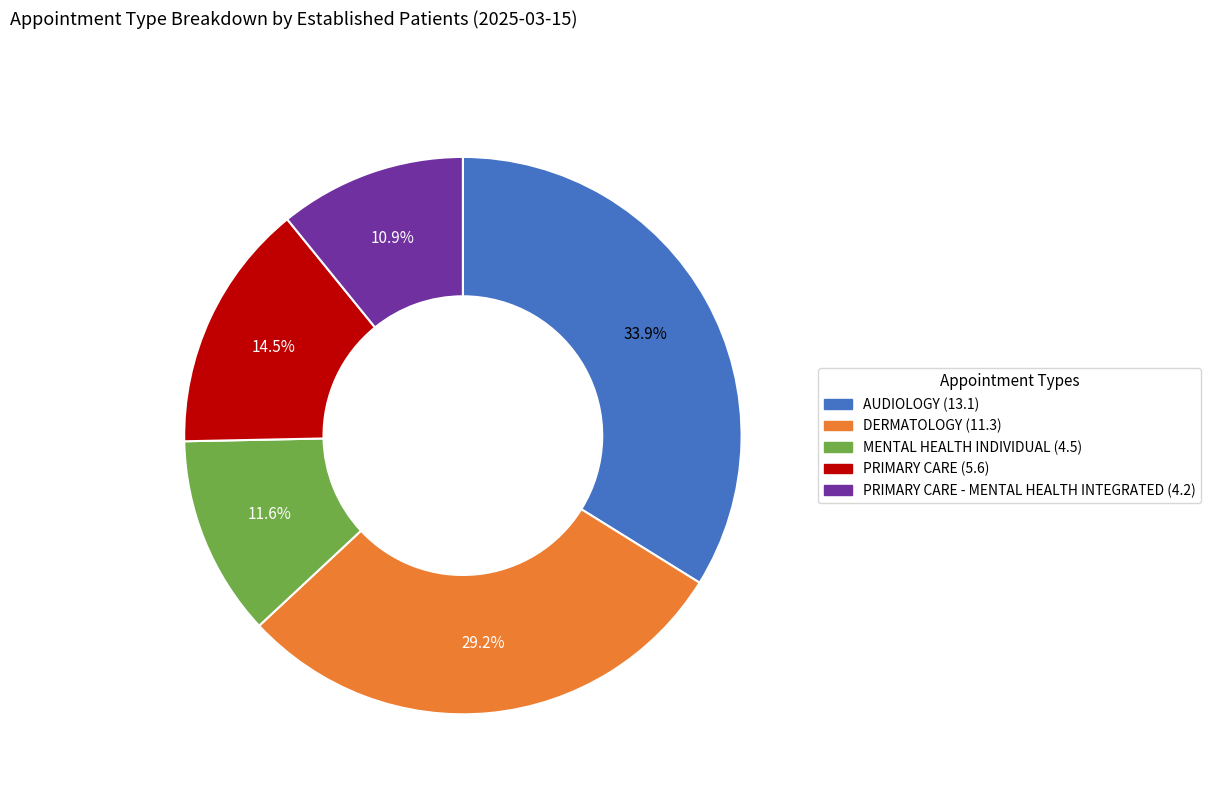

Count the number of slices in the pie.

5